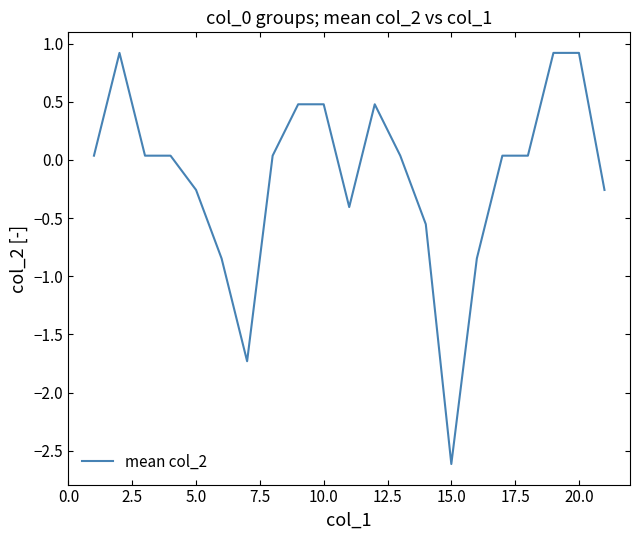

What is the greatest value displayed?

0.9